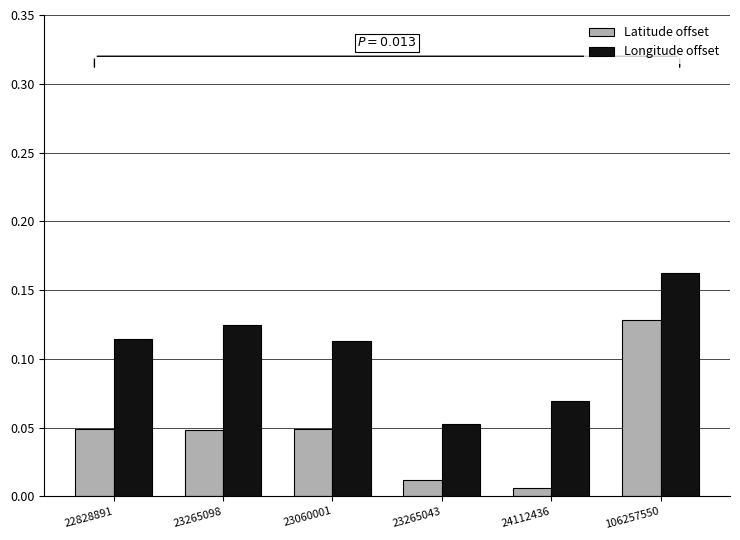

List the series in order of their peak value, lowest first.

Latitude offset, Longitude offset